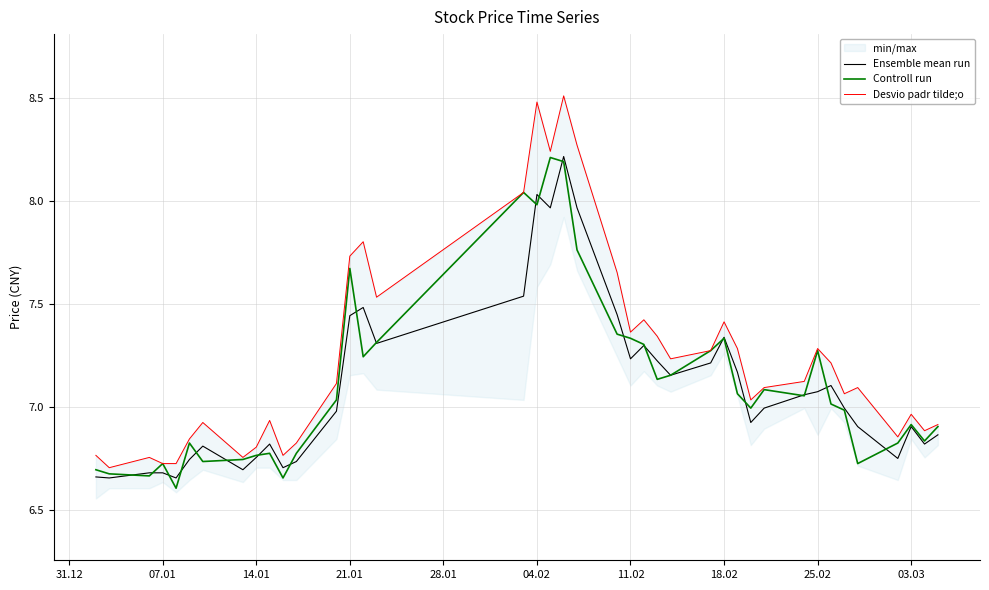

What is the minimum value for Controll run?

6.6